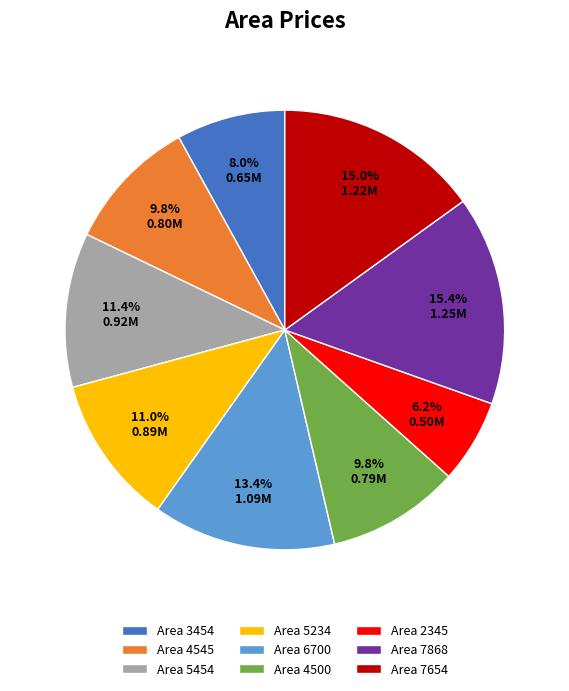

Which slice is the smallest?

Area 2345